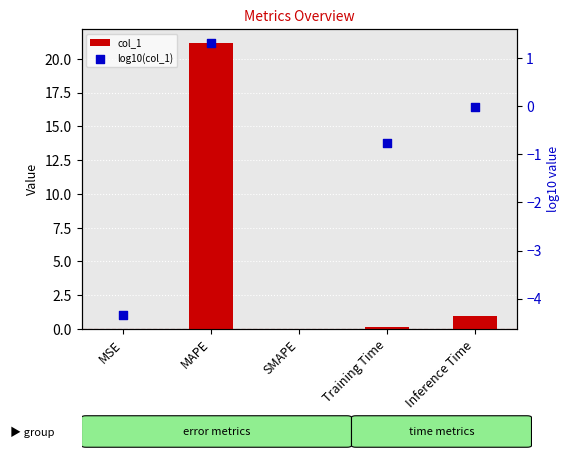

Which series reaches the minimum Y coordinate?

log10(col_1)